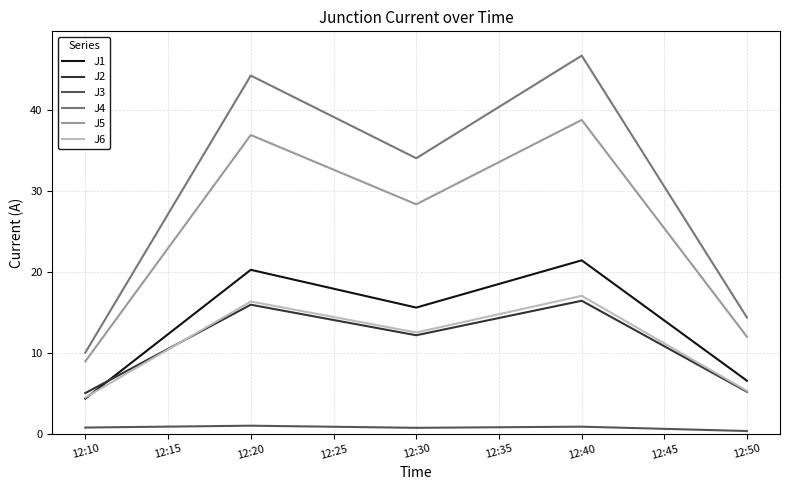

What is the maximum value for J4?

46.7